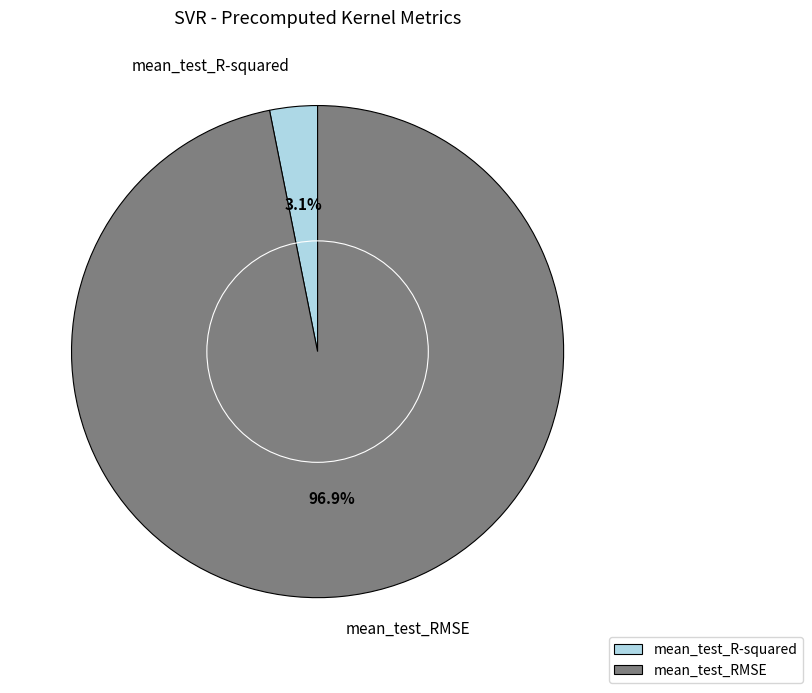

Which category has the biggest portion of the pie?

mean_test_RMSE